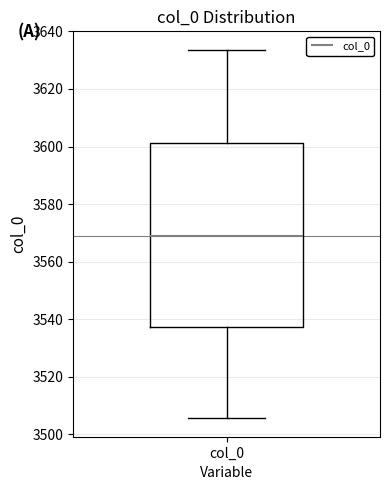

Read this box plot against the y-axis: the position of the median line, the range covered by the box, and the ends of both whiskers. The values are not printed on the chart, so give them approximately, as read against the axis.

median 3568, box 3538 to 3602, whiskers 3506 to 3634